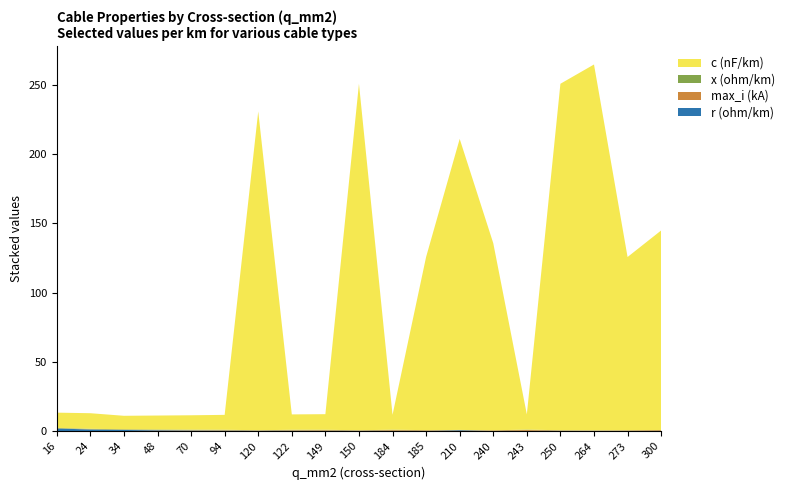

Reading left to right, list all the values displayed in this chart.

c_nf_per_km: 11.0	11.2	9.7	10.1	10.4	10.8	230.0	11.1	11.2	250.0	10.8	125.0	210.0	135.0	11.0	250.0	264.0	125.0	144.0
x_ohm_per_km: 0.3	0.3	0.4	0.3	0.3	0.3	0.1	0.3	0.3	0.1	0.3	0.2	0.1	0.1	0.3	0.1	0.1	0.1	0.1
max_i_ka: 0.1	0.1	0.2	0.2	0.3	0.3	0.3	0.4	0.5	0.3	0.5	0.5	0.1	0.4	0.6	0.3	0.2	0.4	0.6
r_ohm_per_km: 1.9	1.2	0.8	0.6	0.4	0.3	0.3	0.2	0.2	0.2	0.2	0.1	0.6	0.1	0.1	0.2	0.2	0.2	0.1